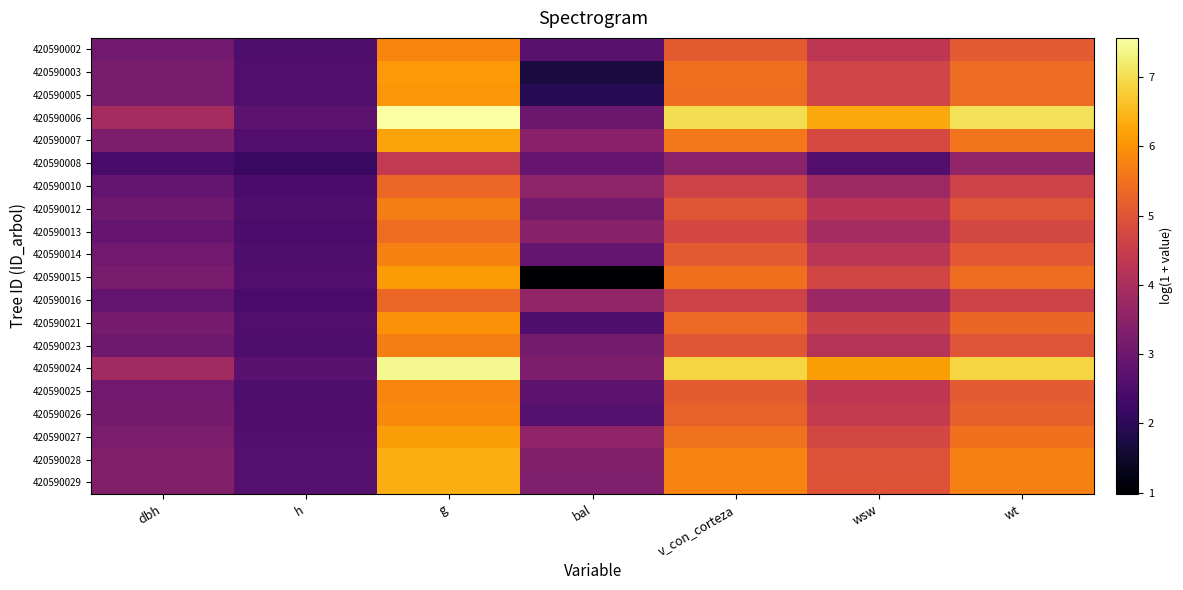

List the series in order of their peak value, lowest first.

420590008, 420590016, 420590010, 420590013, 420590023, 420590012, 420590014, 420590025, 420590002, 420590026, 420590021, 420590005, 420590003, 420590015, 420590027, 420590007, 420590028, 420590029, 420590024, 420590006